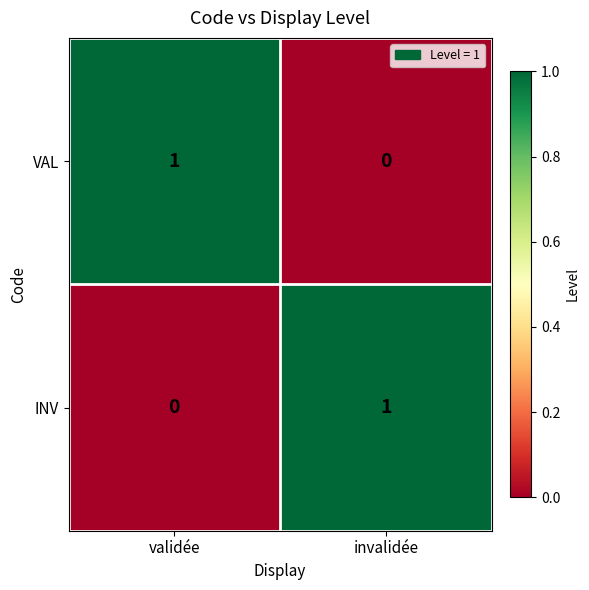

The VAL series shows 1 at validée. True or false?

True